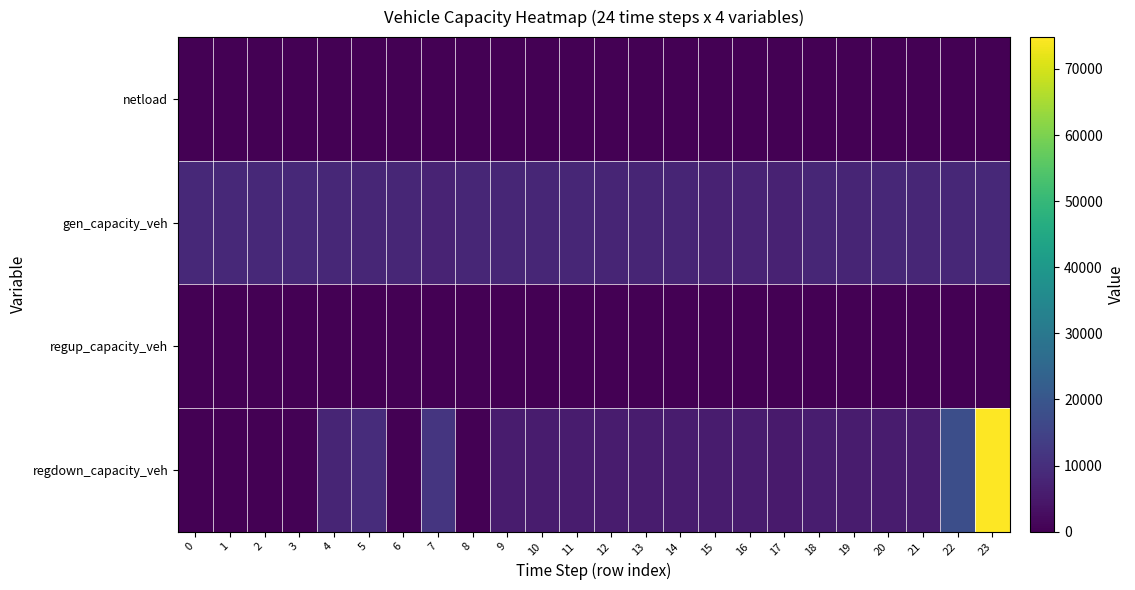

Which has a higher value, 21 or 0?

21